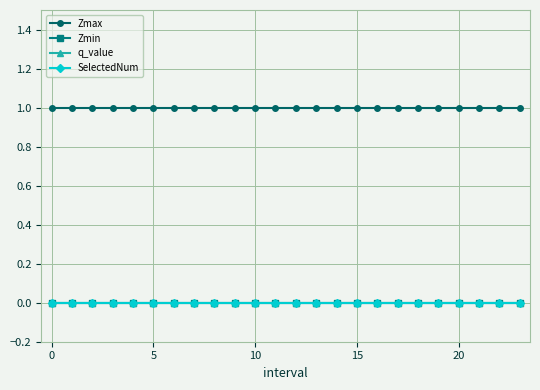

Does the chart have visible grid lines?

Yes